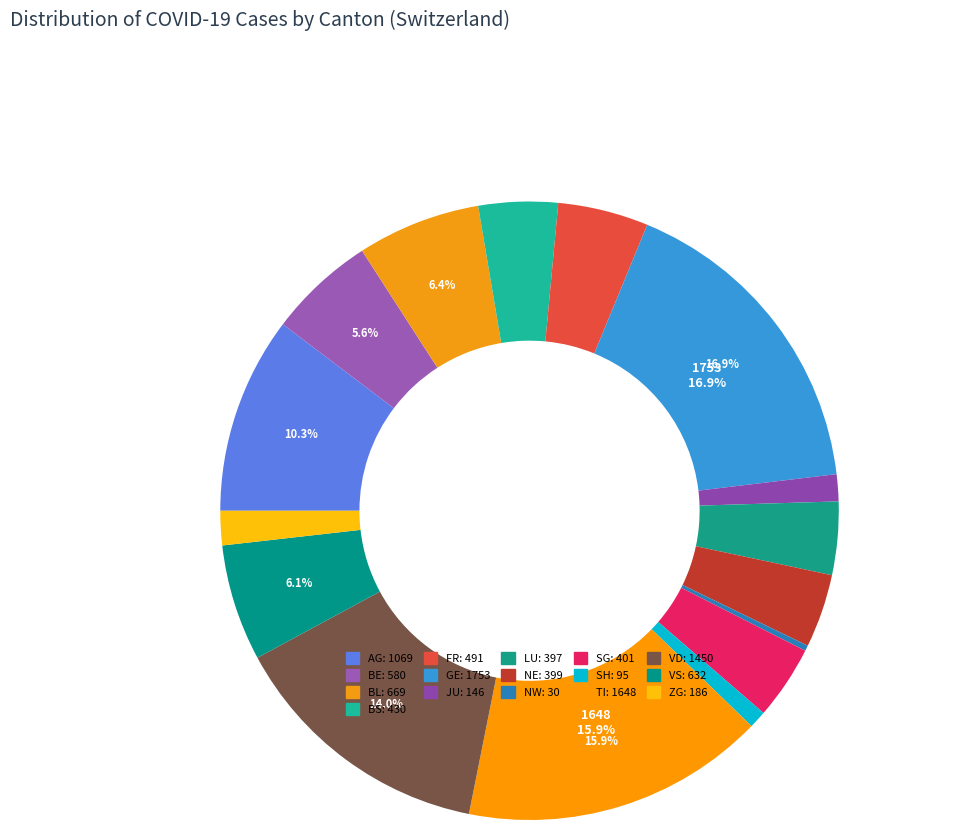

Count the number of slices in the pie.

16